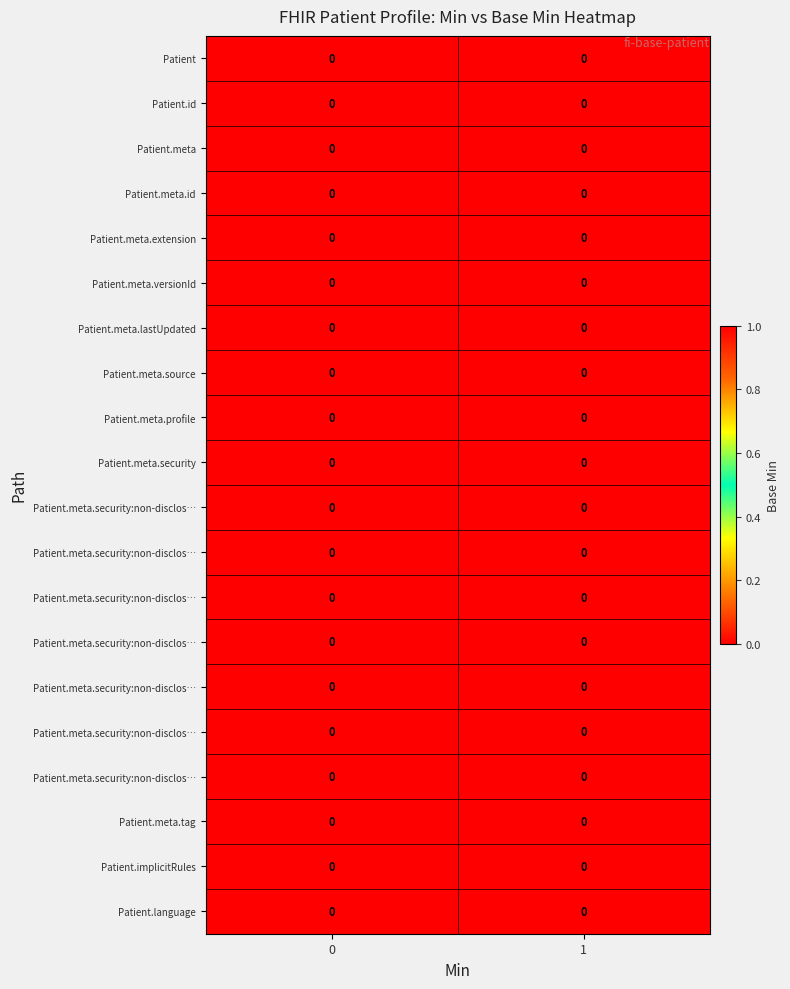

Which series has the widest spread of values?

Patient.id